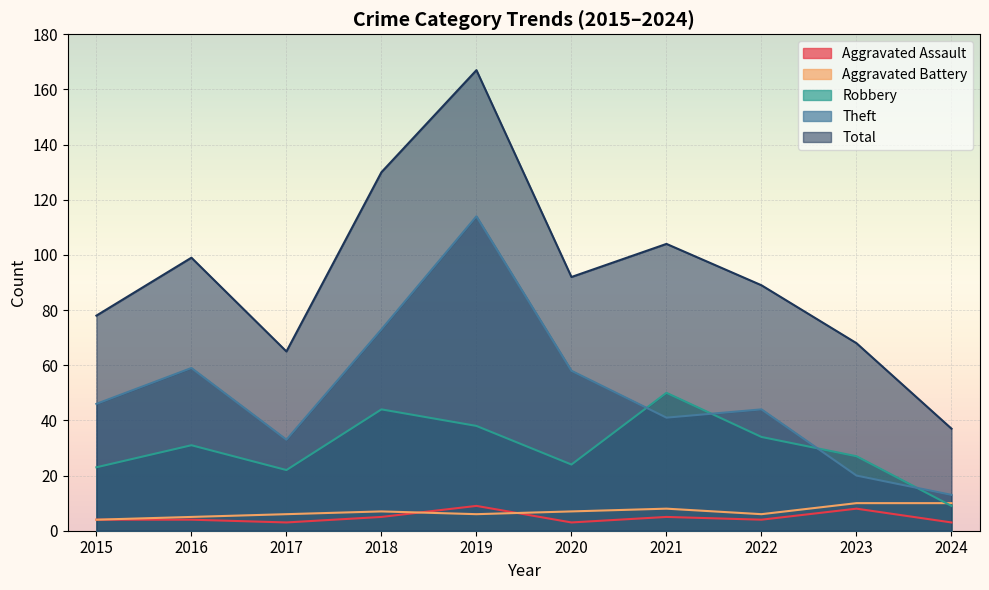

What is the difference between the Aggravated Assault values at 2022 and 2019?

5